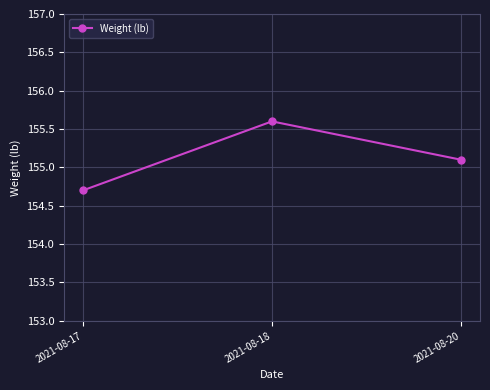

What is the difference between the values at 2021-08-20 and 2021-08-18?

0.5